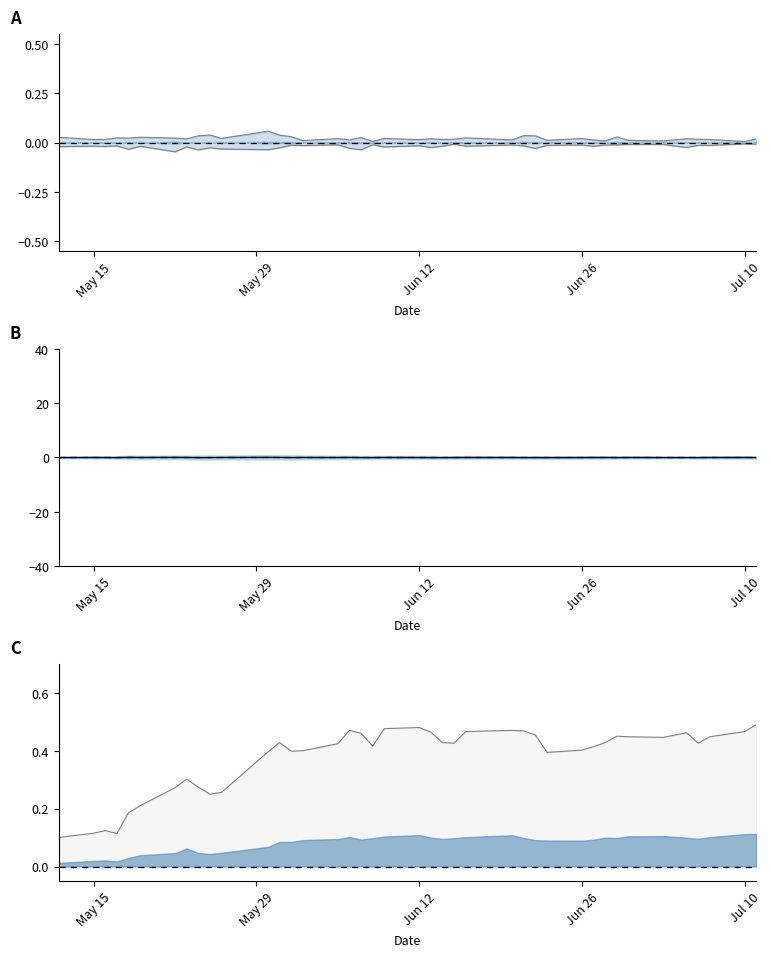

True or false: low deviation has a value of -0.0 at Jun 26.

True